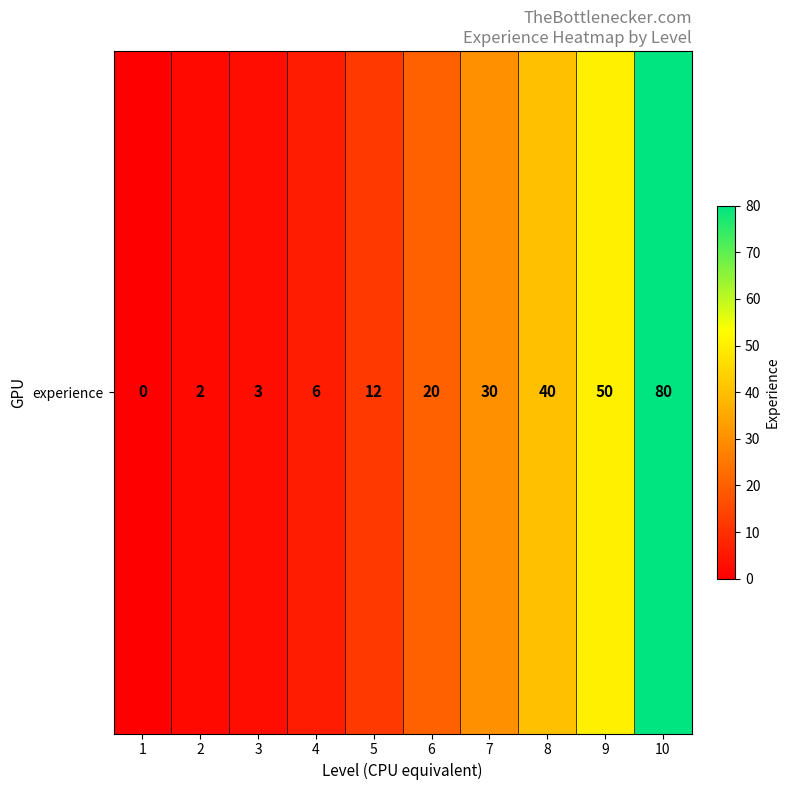

What is the difference between the maximum and second lowest values?

78